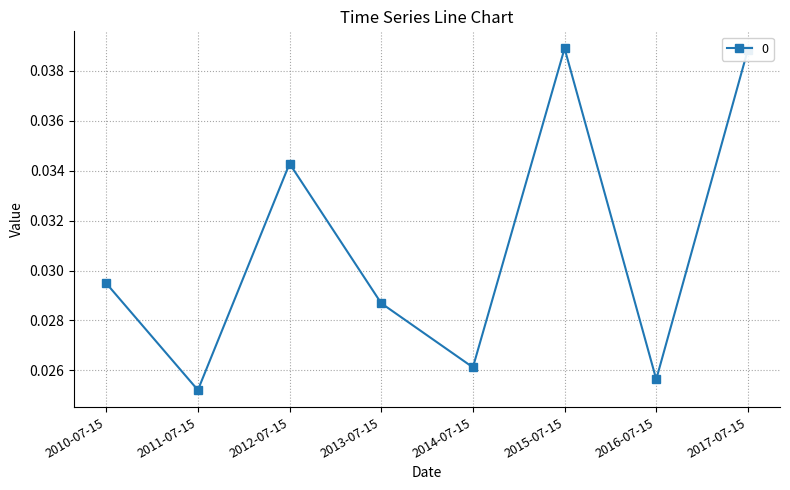

Between 2010-07-15 and 2016-07-15, which is larger?

2010-07-15